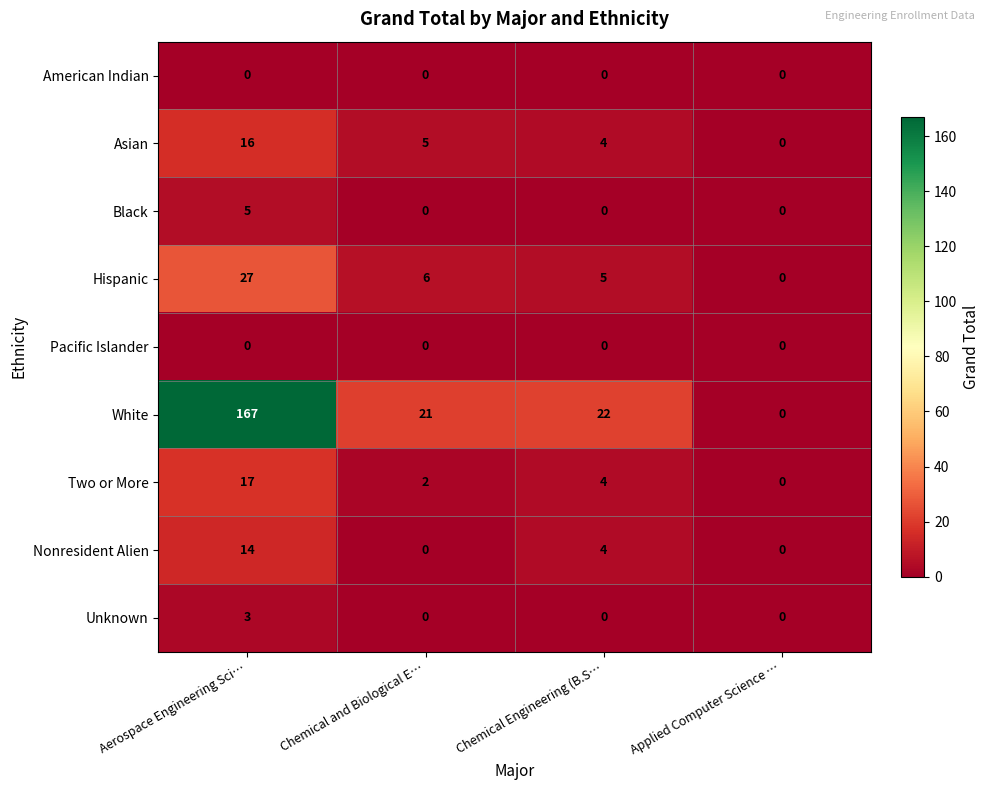

What is the difference between the second highest and minimum values in the Nonresident Alien series?

4